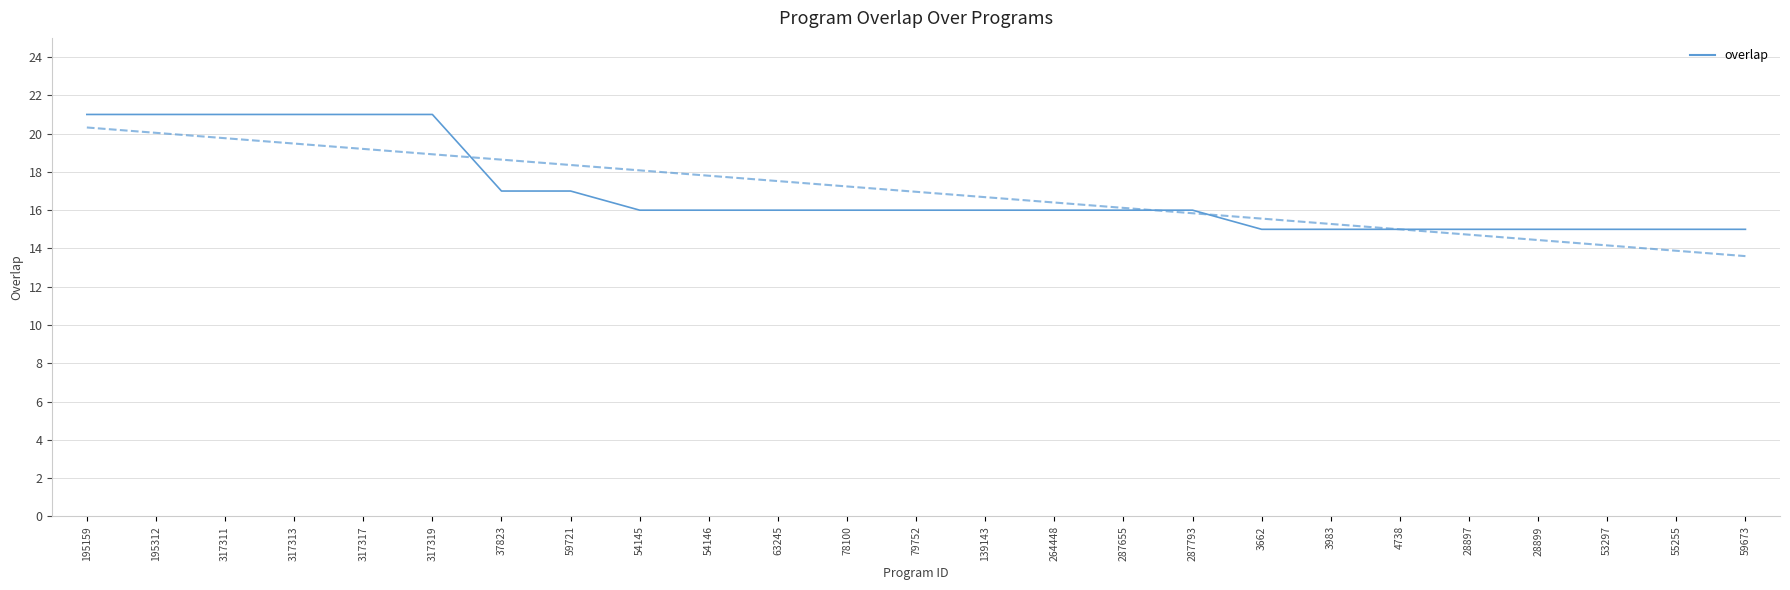

Reading left to right, transcribe all the data shown in this chart.

195159=21	195312=21	317311=21	317313=21	317317=21	317319=21	37823=17	59721=17	54145=16	54146=16	63245=16	78100=16	79752=16	139143=16	264448=16	287655=16	287793=16	3662=15	3983=15	4738=15	28897=15	28899=15	53297=15	55255=15	59673=15